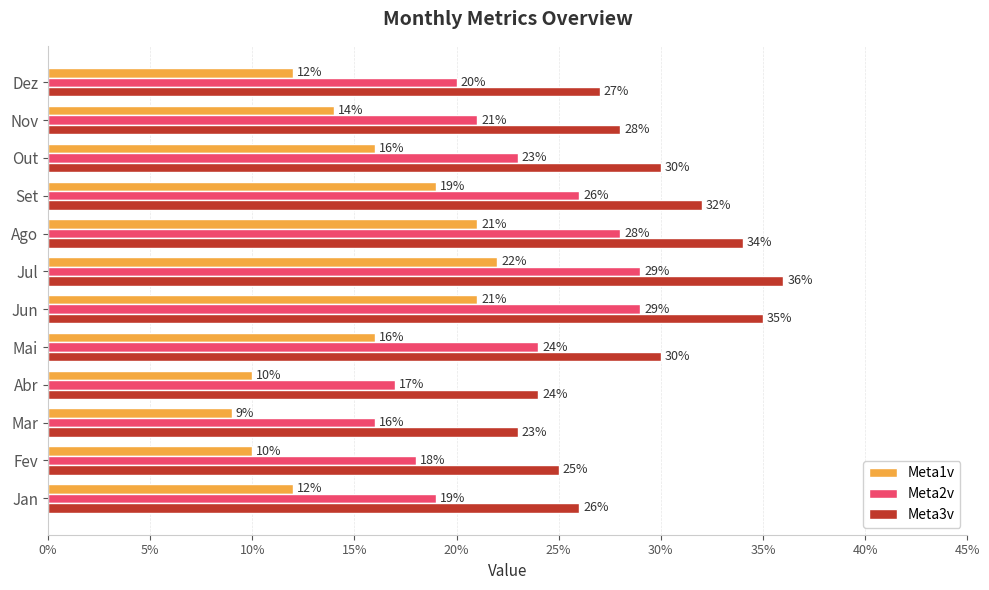

What are all the series names shown in the legend?

Meta1v, Meta2v, Meta3v